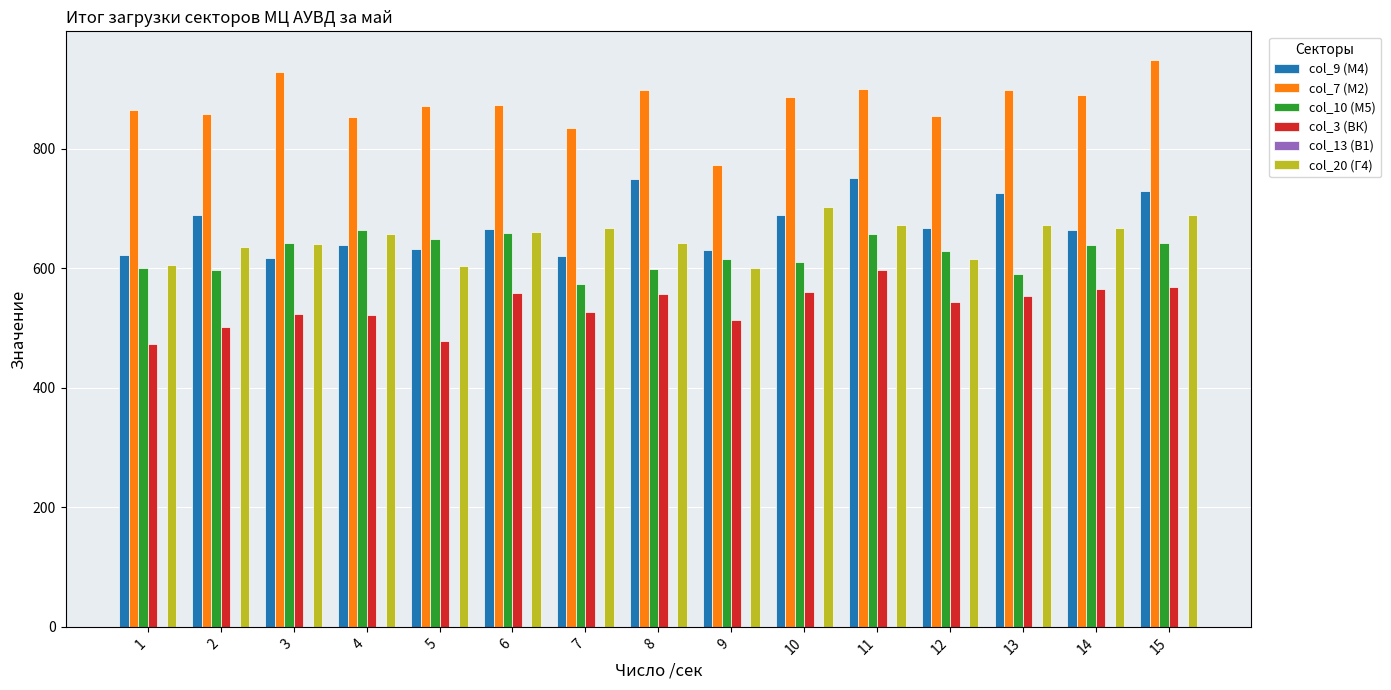

Which series has the largest total across all categories?

col_7 (М2)